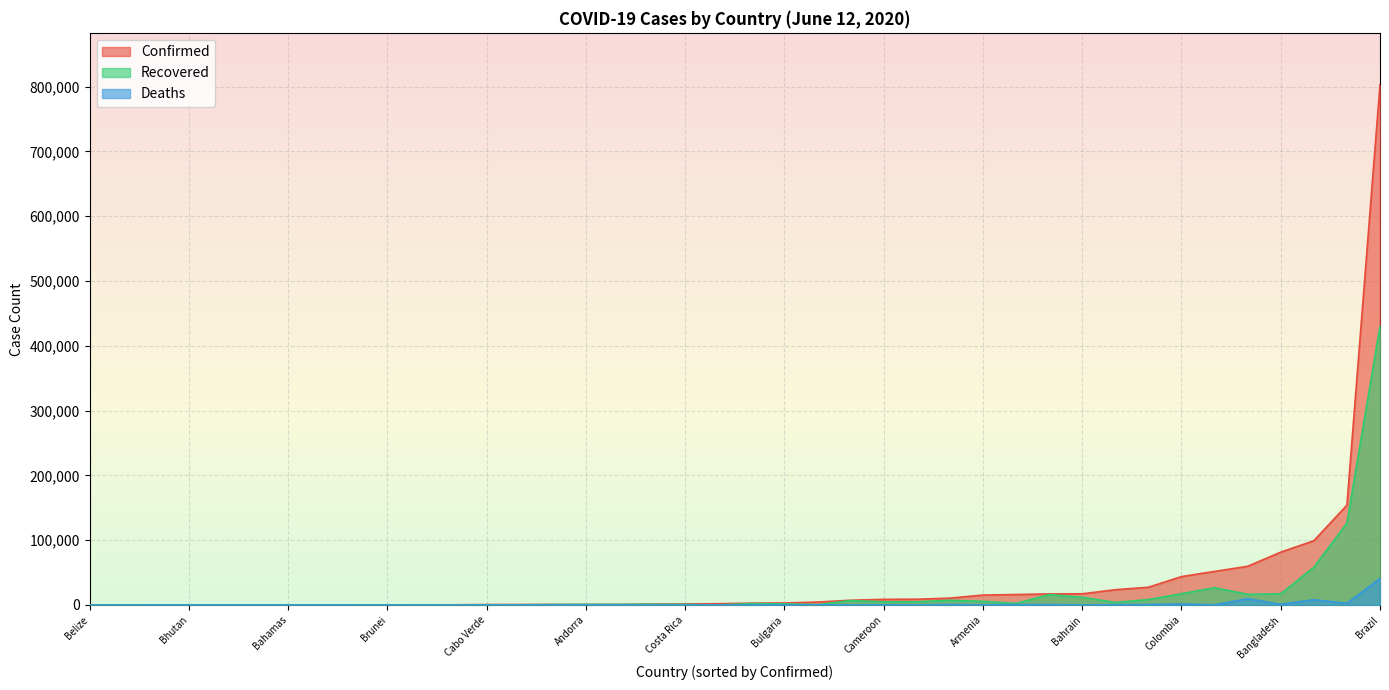

What is the lowest value of the Confirmed series?

20